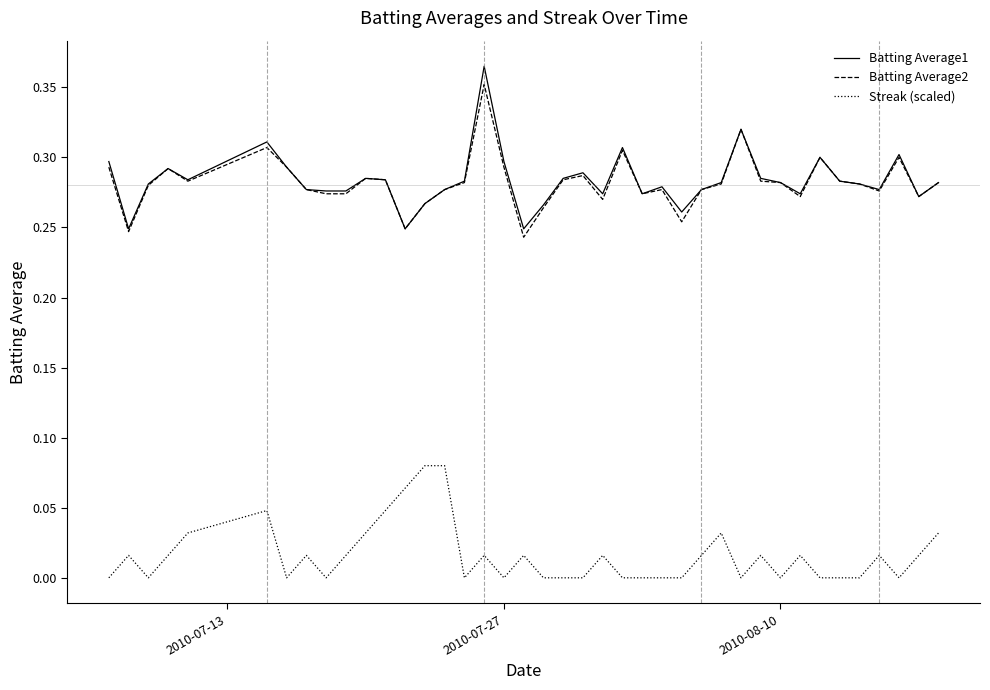

Which series has the largest range (max minus min)?

Batting Average1